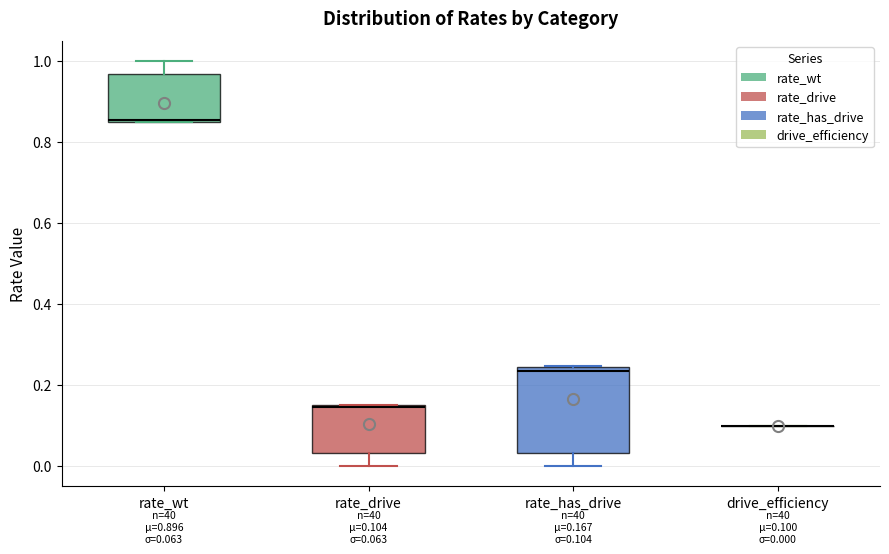

Comparing the boxes themselves (not the whiskers), which one is the tallest?

rate_has_drive